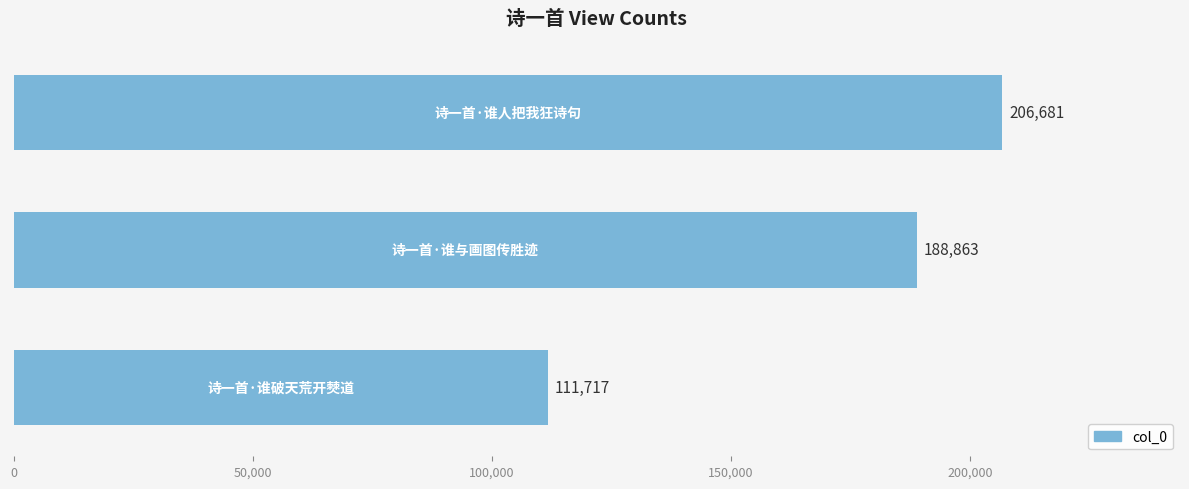

How many values are between 111717 and 206681?

3